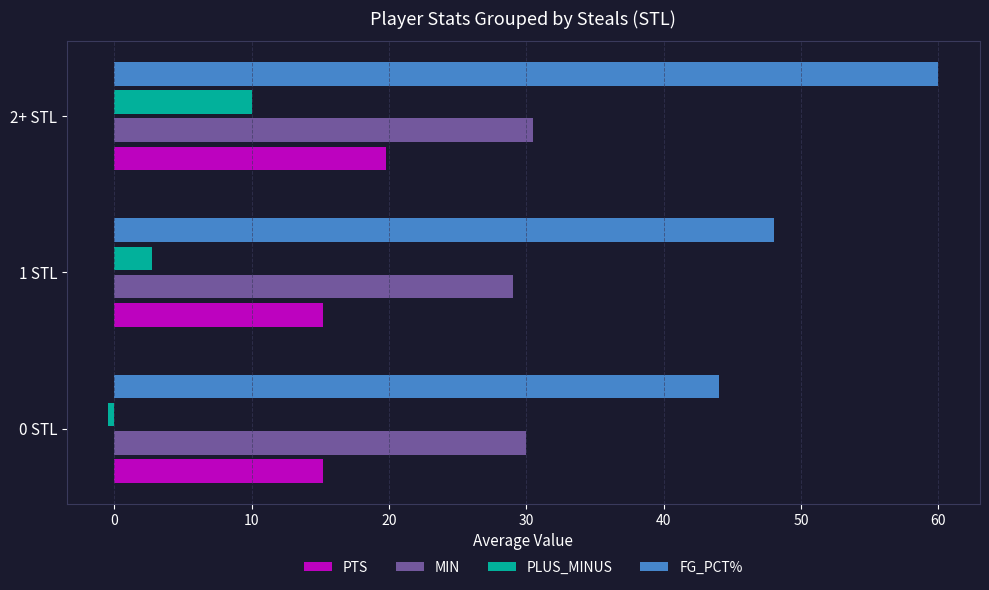

The value of MIN at 2+ STL is 30.5. True or false?

True